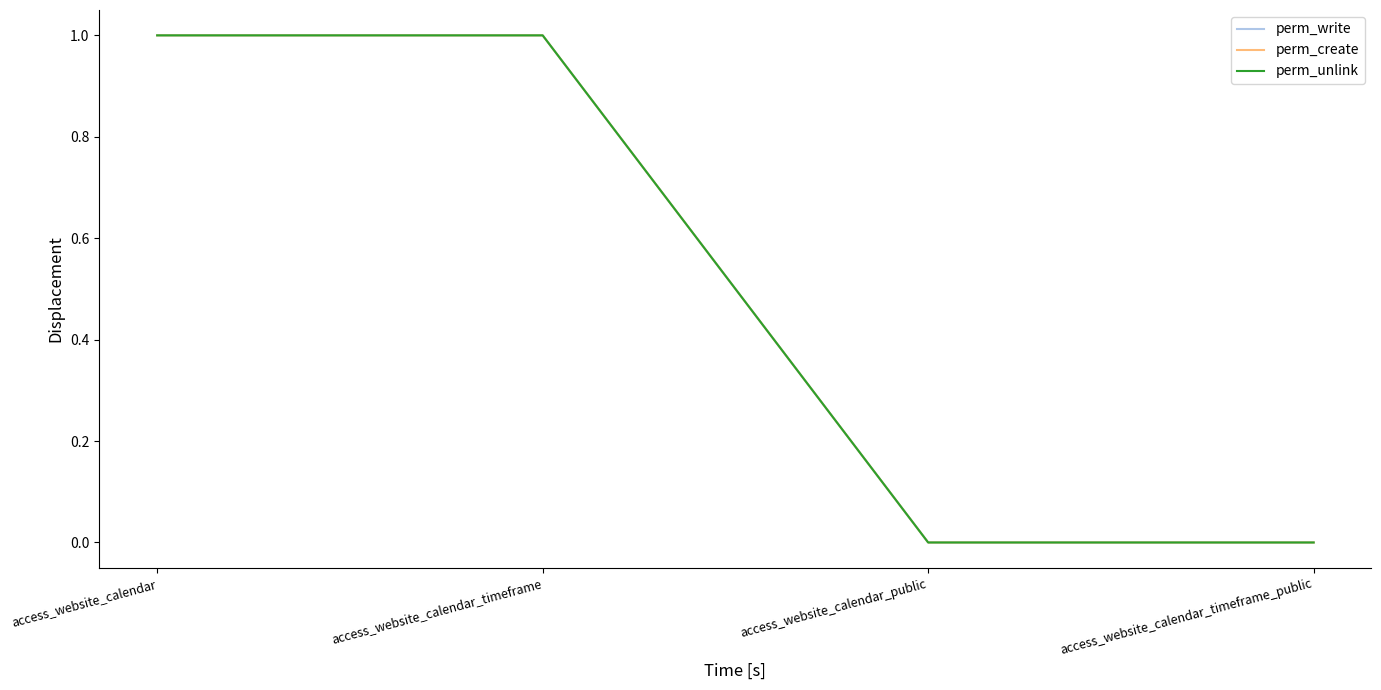

How many perm_create values are between 0 and 1?

4